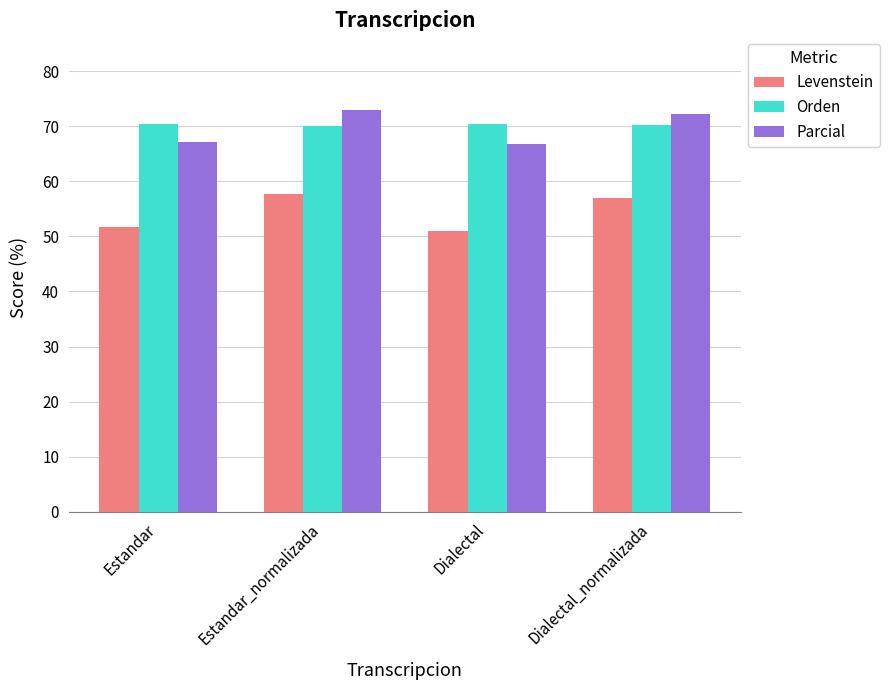

Is the value of Parcial at Estandar greater than the value of Orden at Estandar_normalizada?

No